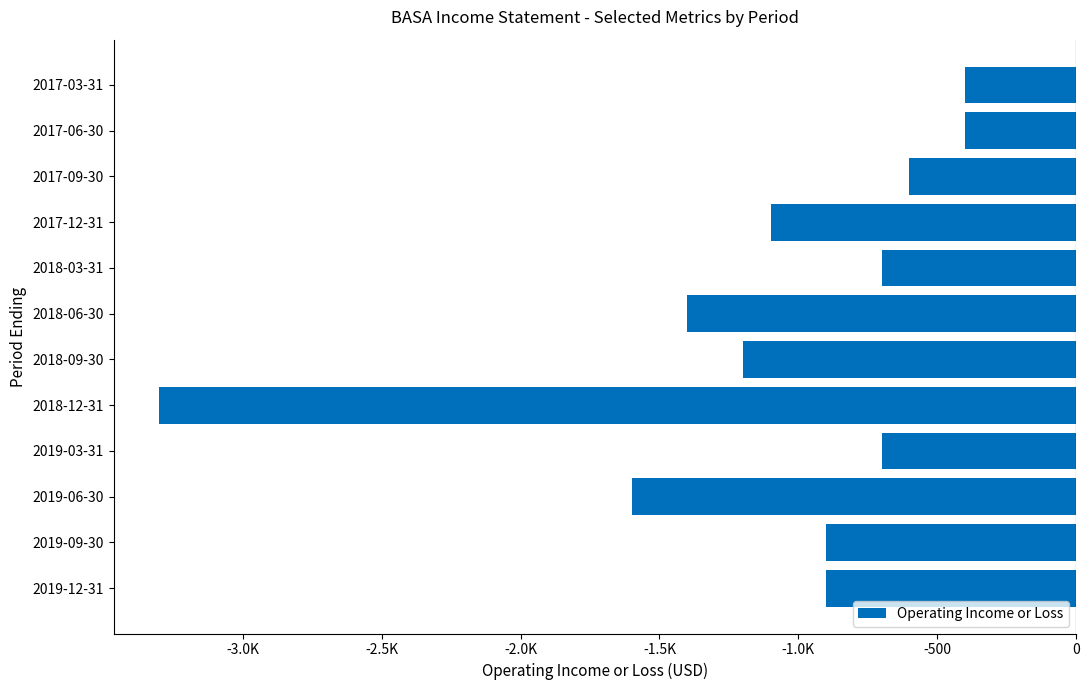

Are the bars horizontal?

Yes